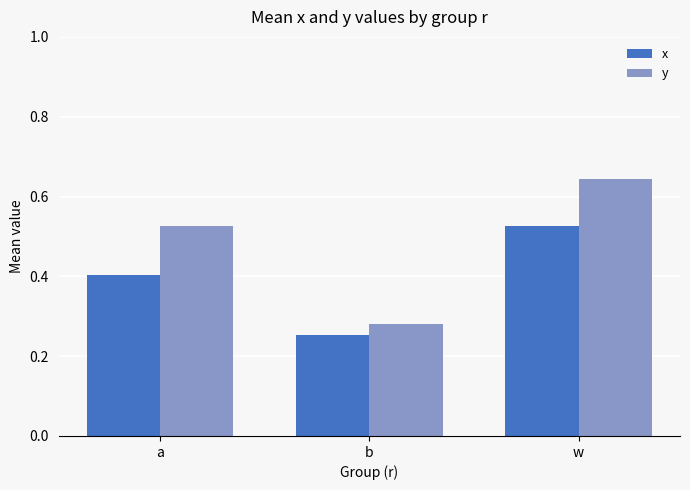

What is the difference between the second highest and minimum values in the y series?

0.2